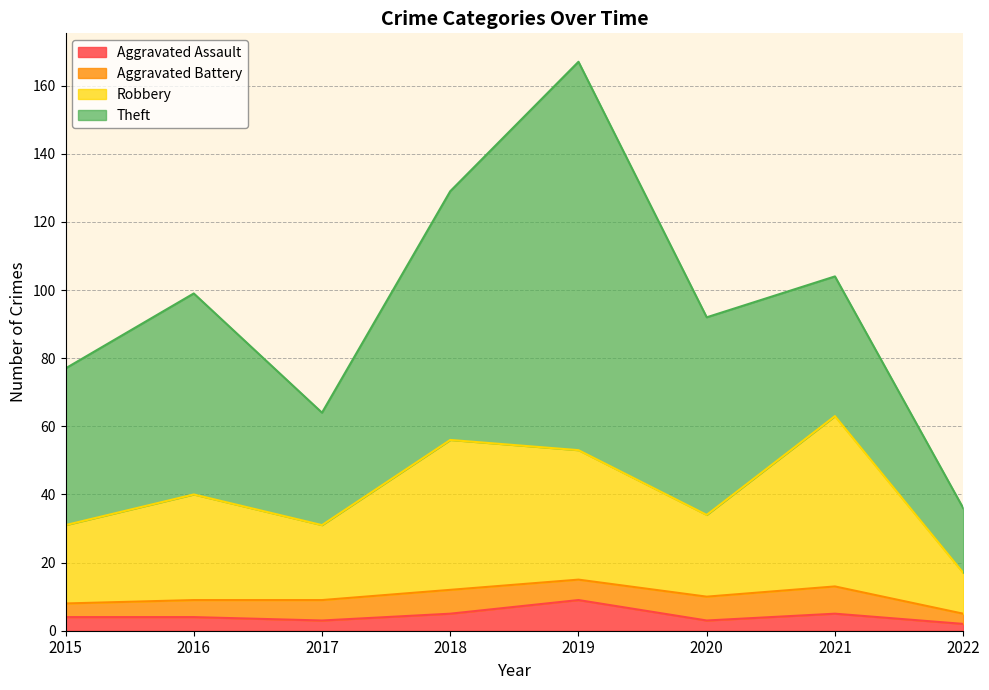

How many categories are shown in the chart?

8